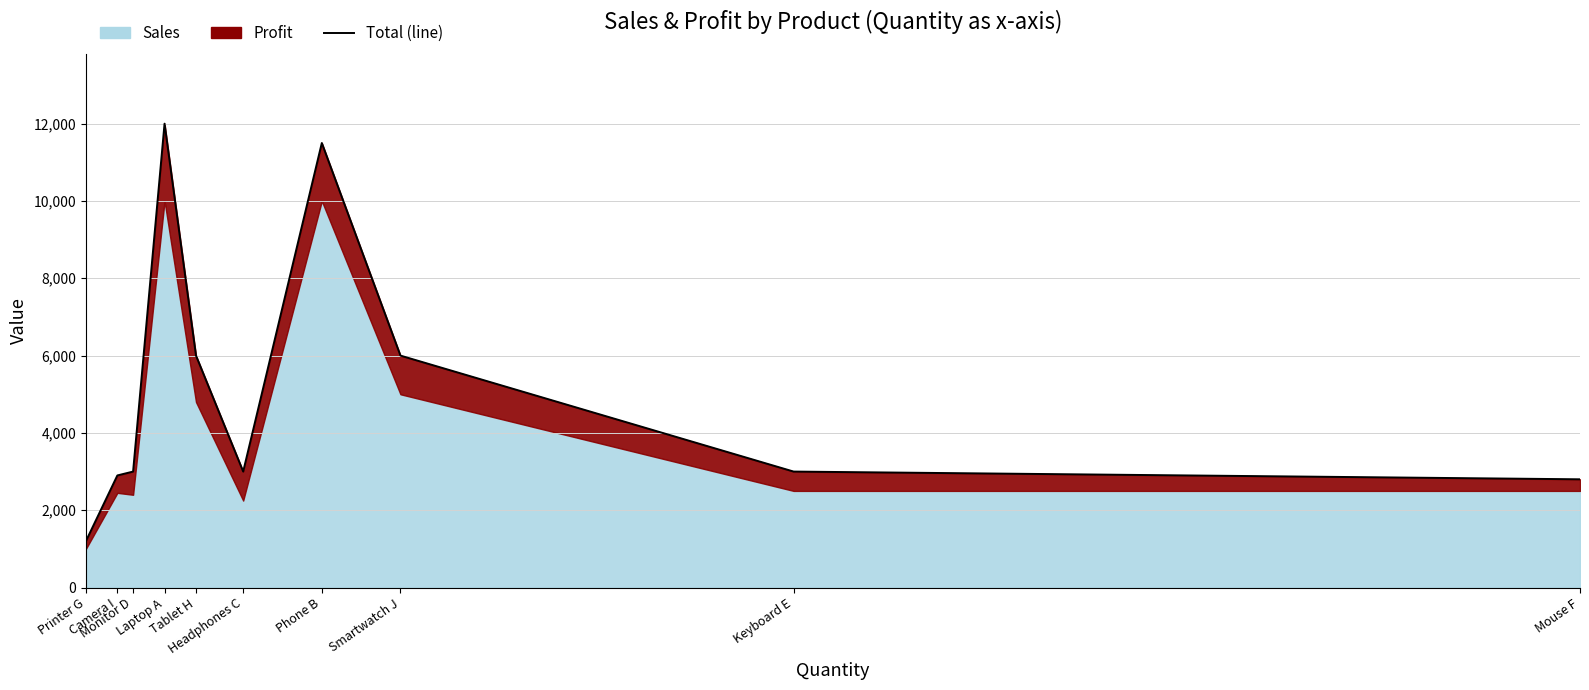

Does the chart have visible grid lines?

Yes